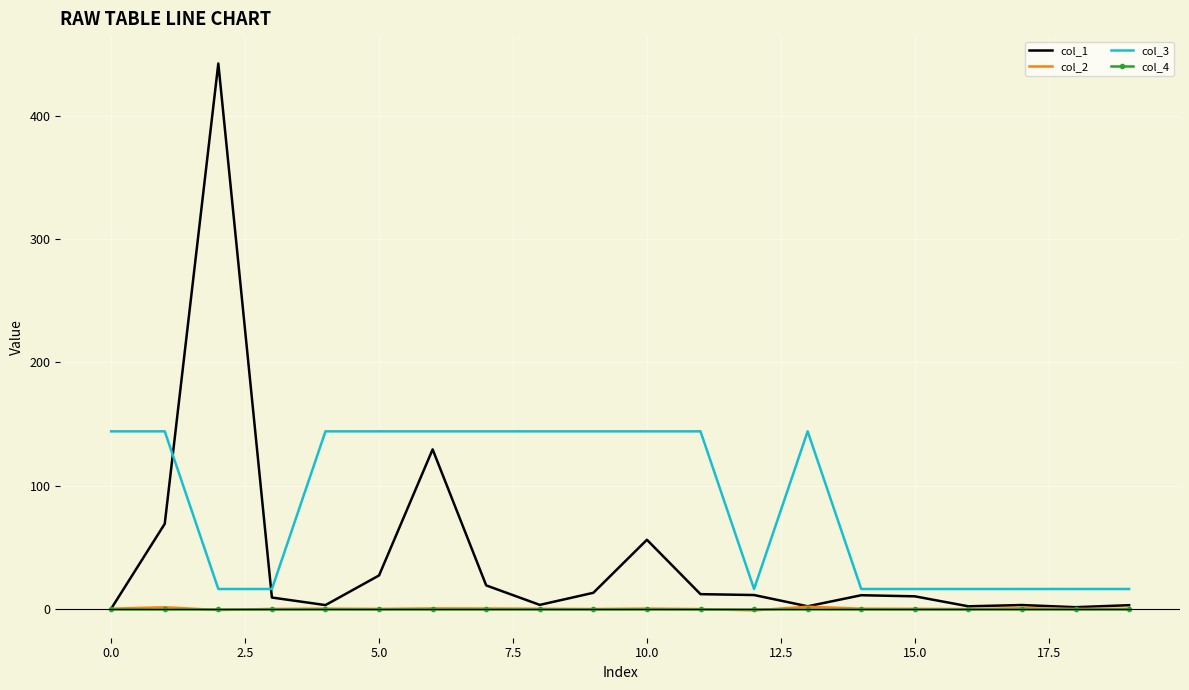

True or false: col_3 and col_2 intersect in this chart.

False